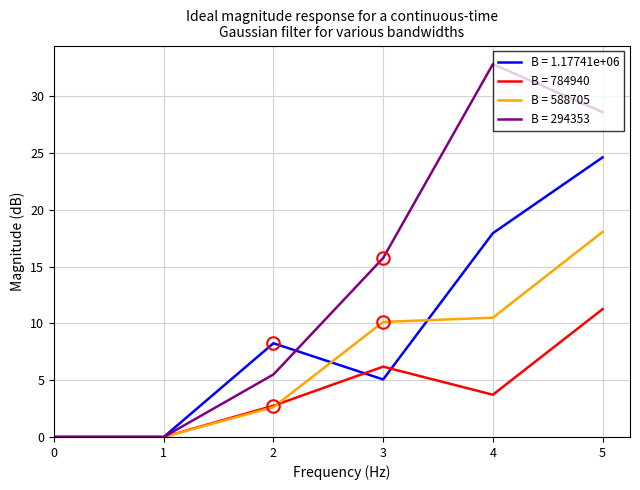

Does the chart display data point markers on the line(s)?

No